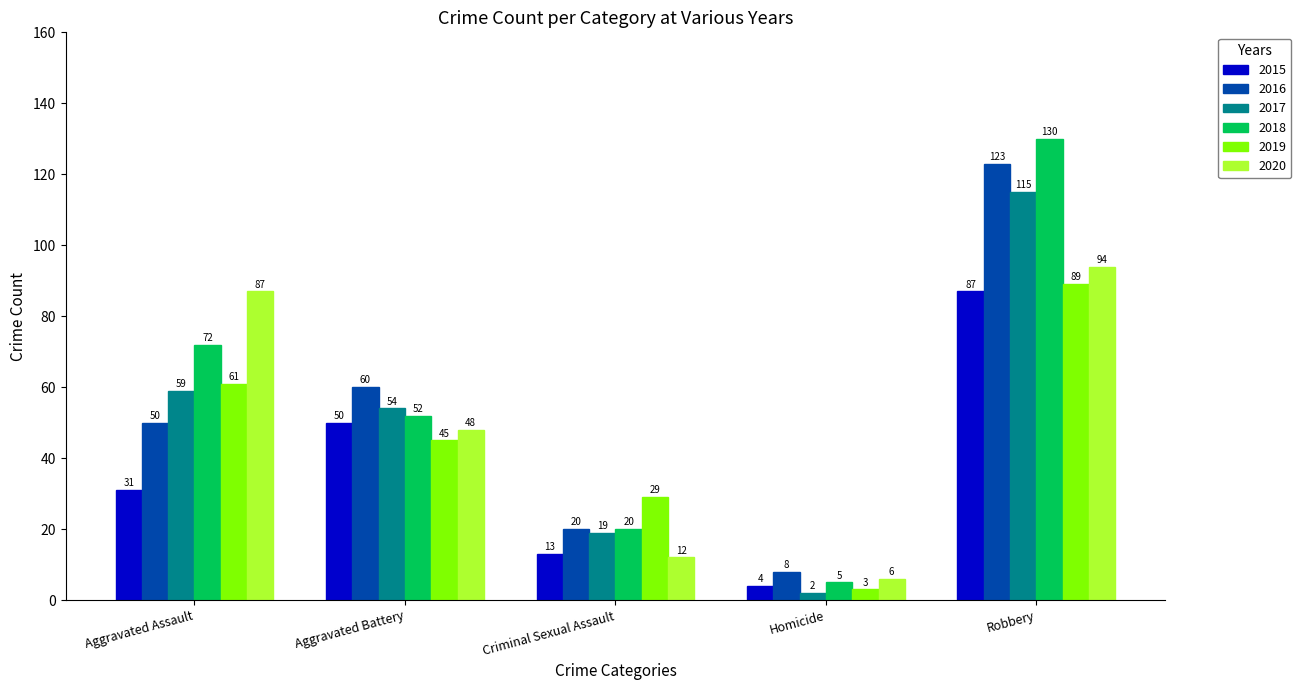

The value of 2019 at Aggravated Assault is 89. True or false?

False